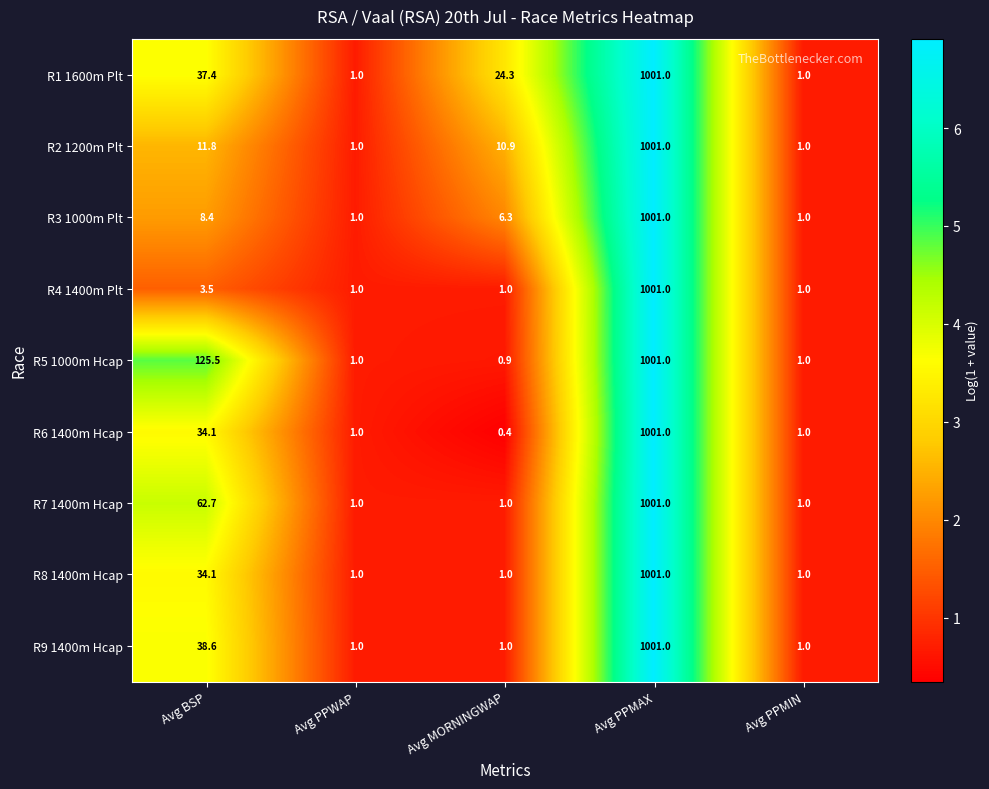

Is it true that R5 1000m Hcap equals 1.4 at Avg MORNINGWAP?

False